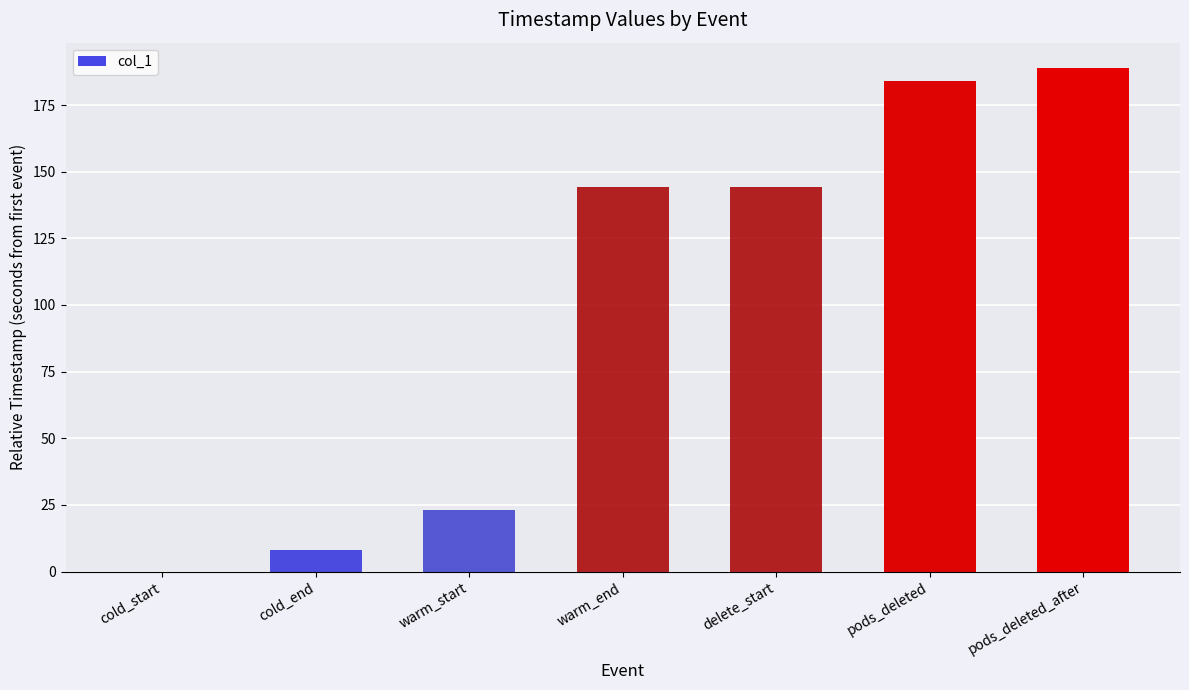

Reading left to right, what are all the values shown in this chart?

0.0	8.1	23.1	144.1	144.1	183.9	189.0